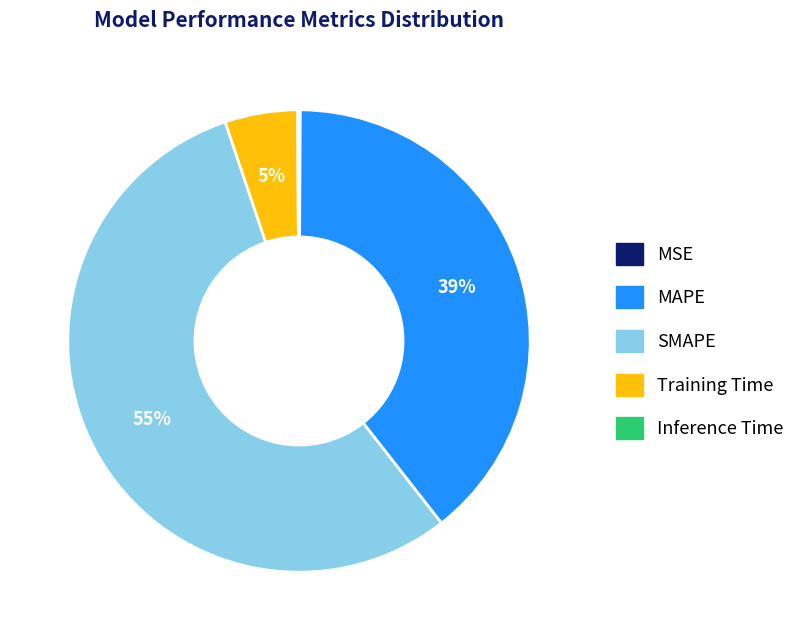

Is there a majority slice in this chart?

Yes